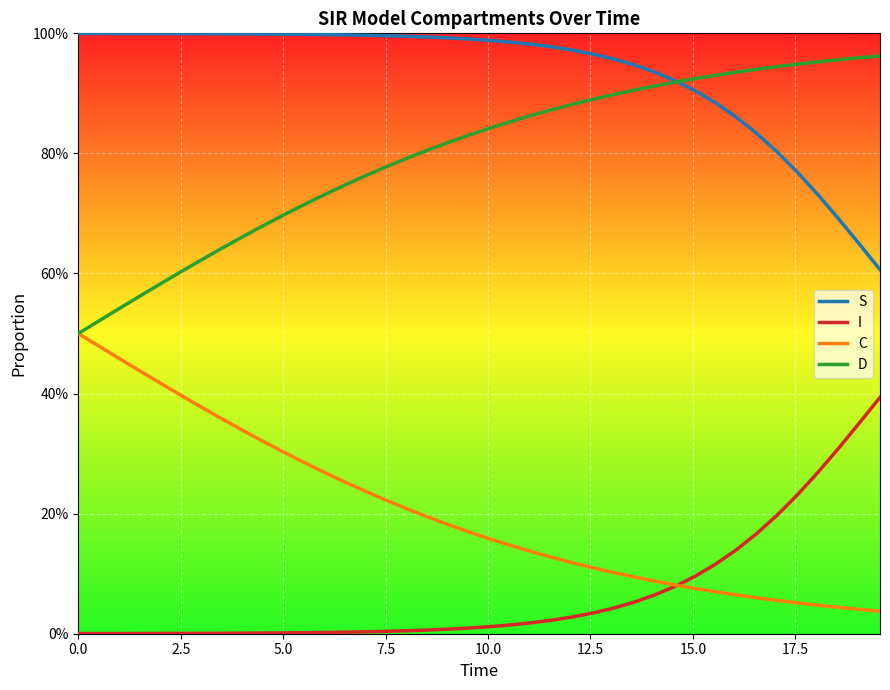

What are all the series names shown in the legend?

S, I, C, D